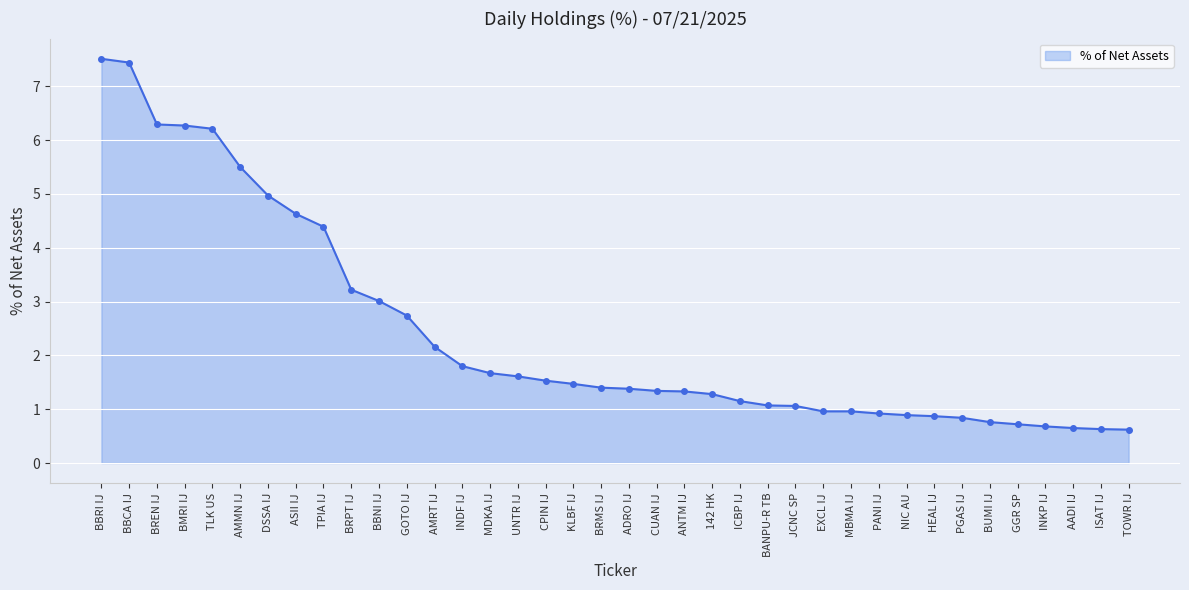

At which label is the value closest to 4?

TPIA IJ